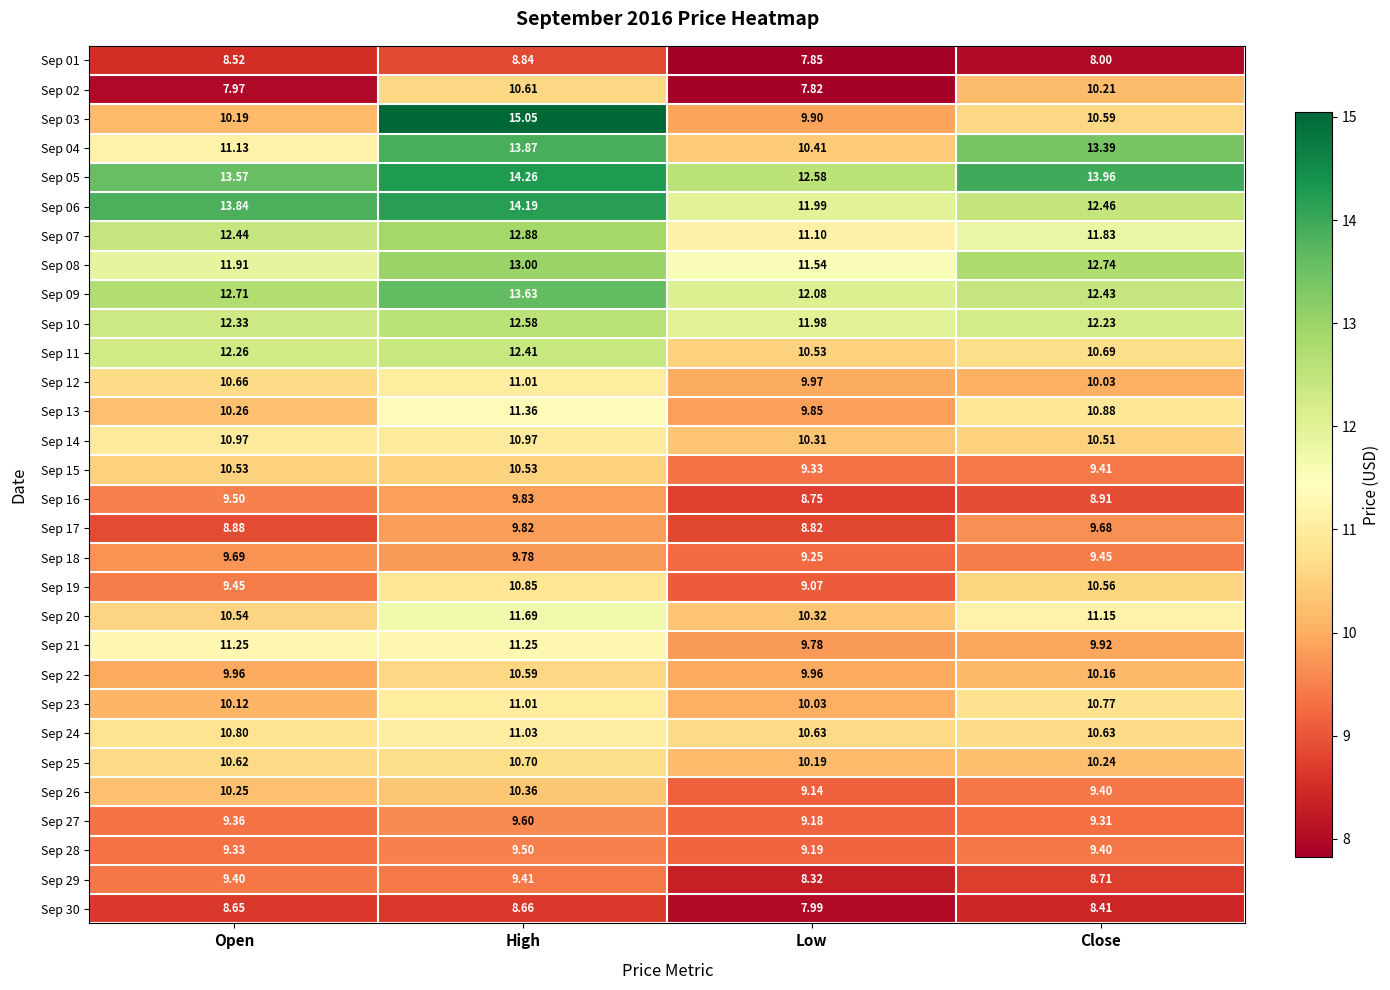

Which category has the highest value in the Sep 18 series?

High